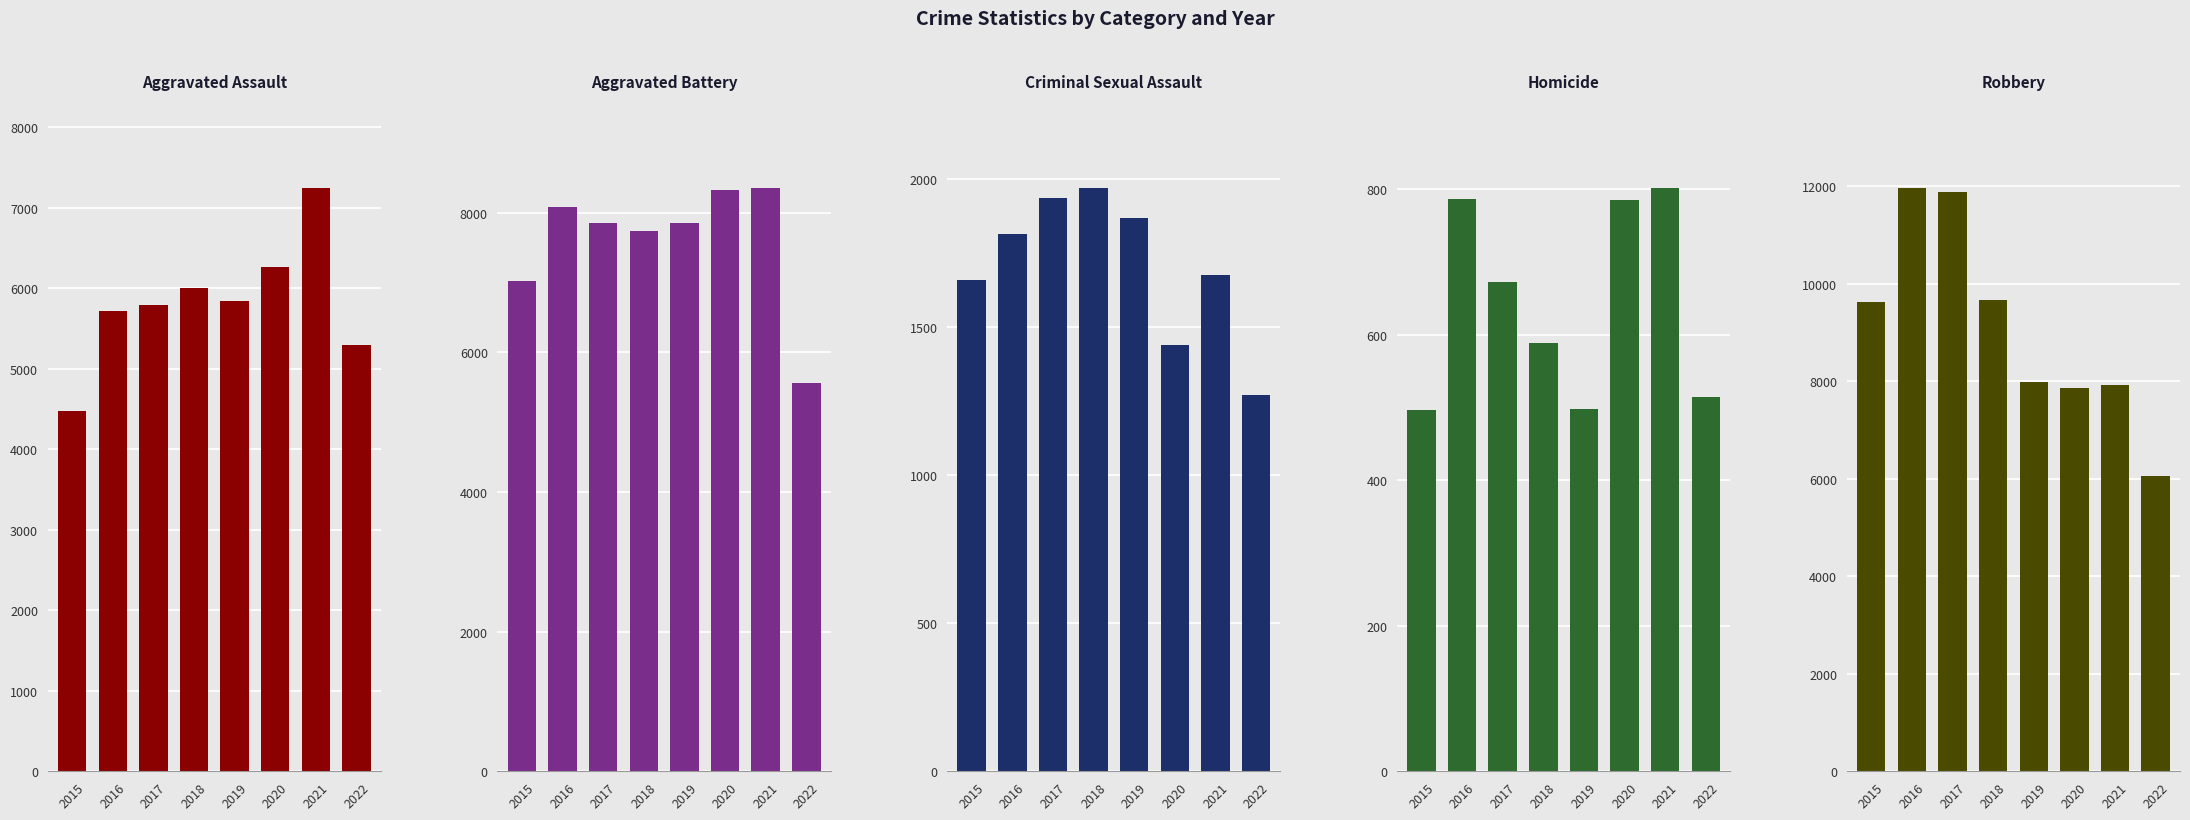

Between 2020 and 2021, which series saw the biggest shift?

Aggravated Assault